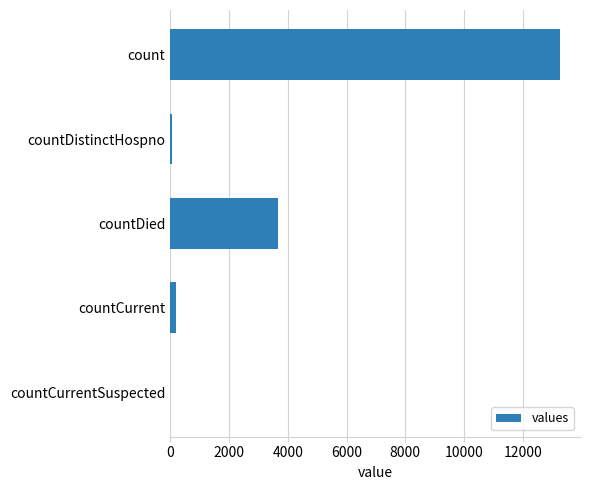

Reading bottom to top, what are all the values shown in this chart?

countCurrentSuspected=0	countCurrent=194	countDied=3661	countDistinctHospno=74	count=13283